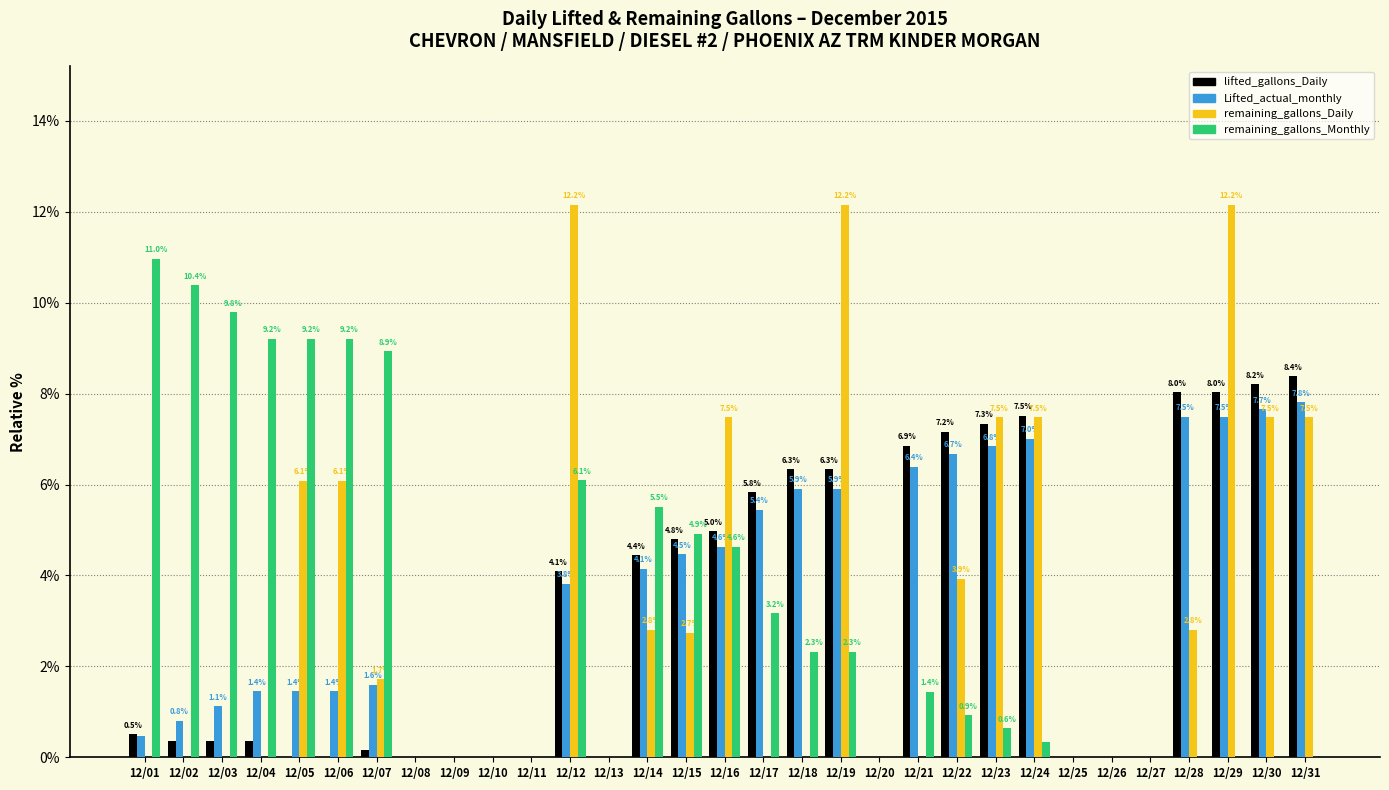

Does the chart contain stacked bars?

No